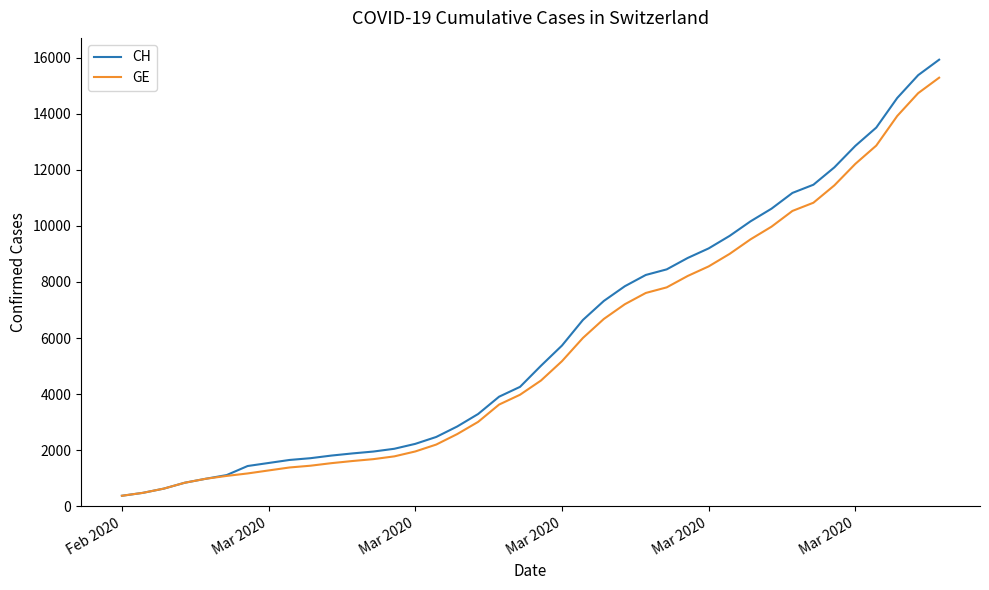

What is the highest value of the GE series?

15284